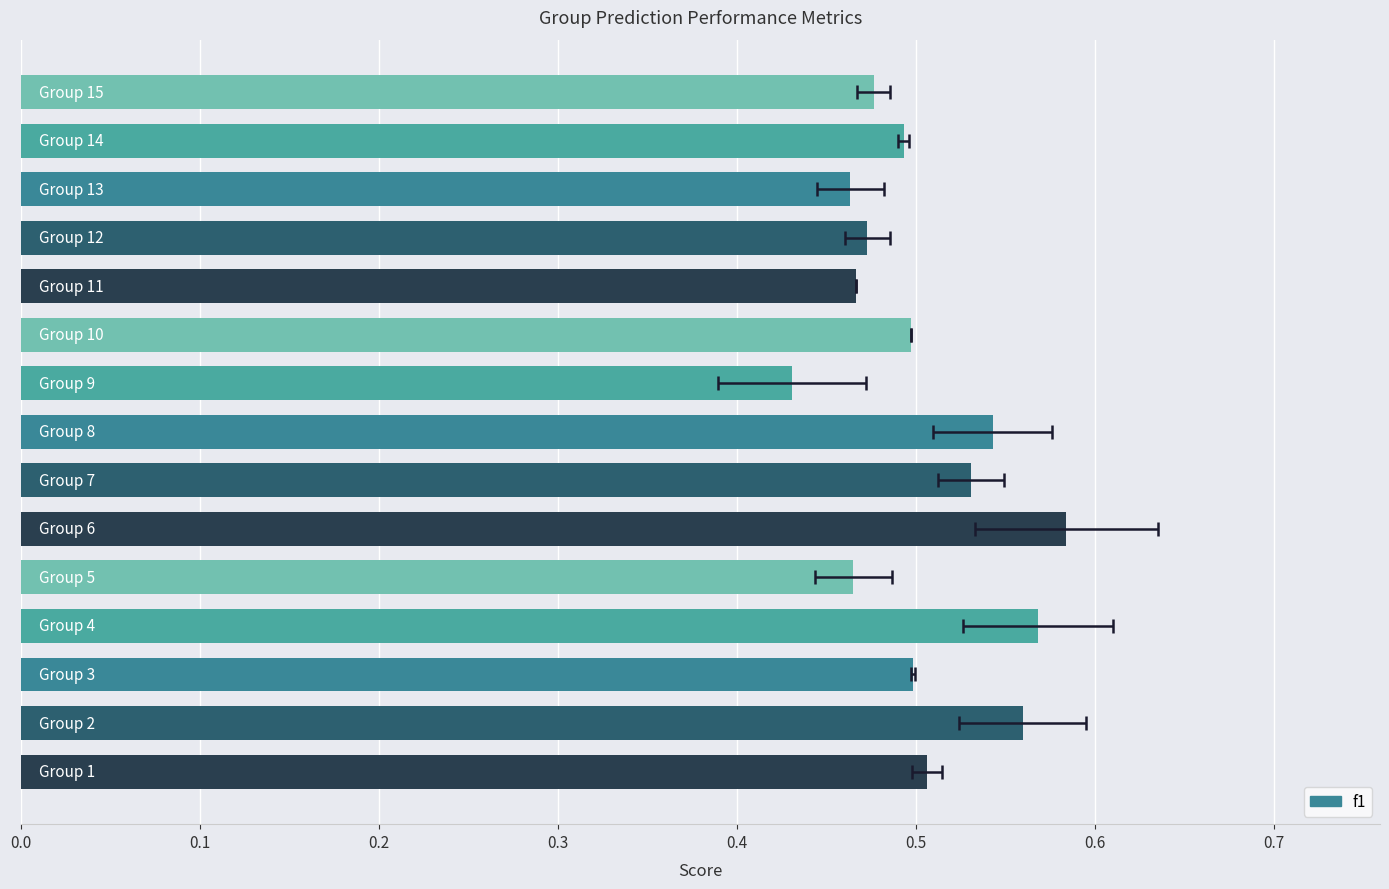

Between 10 and 0.4, which is larger?

10